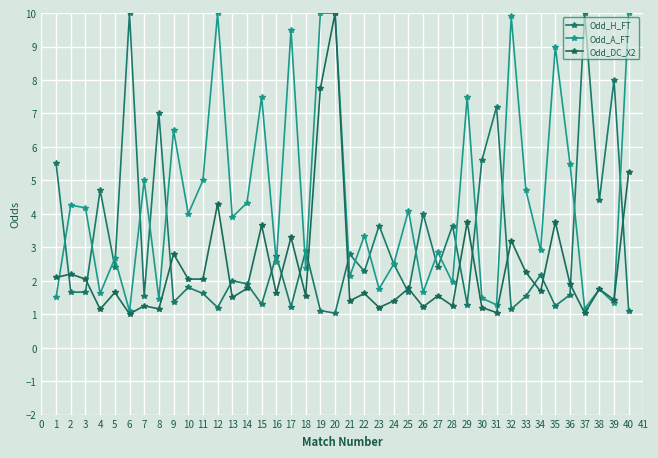

Does the chart display data point markers on the line(s)?

Yes